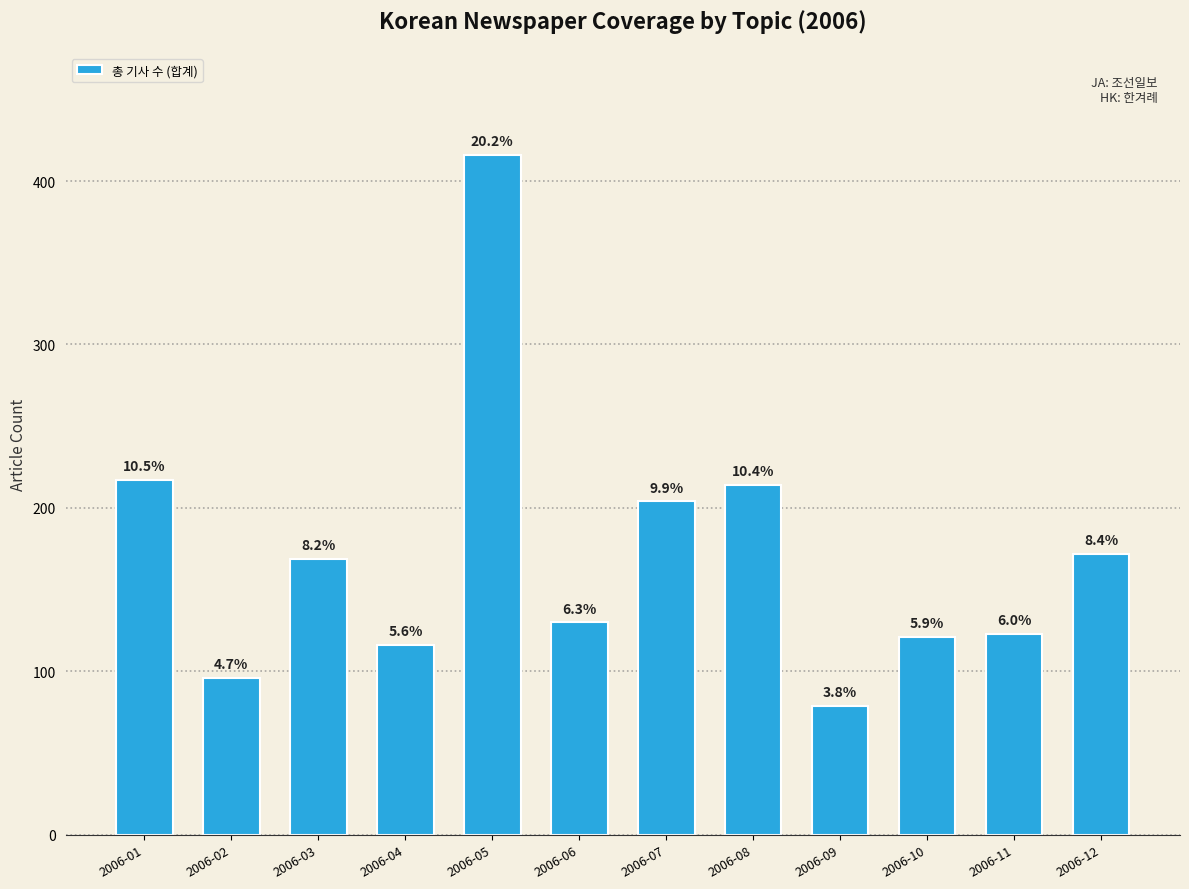

List the labels in order of value, largest first.

2006-05, 2006-01, 2006-08, 2006-07, 2006-12, 2006-03, 2006-06, 2006-11, 2006-10, 2006-04, 2006-02, 2006-09